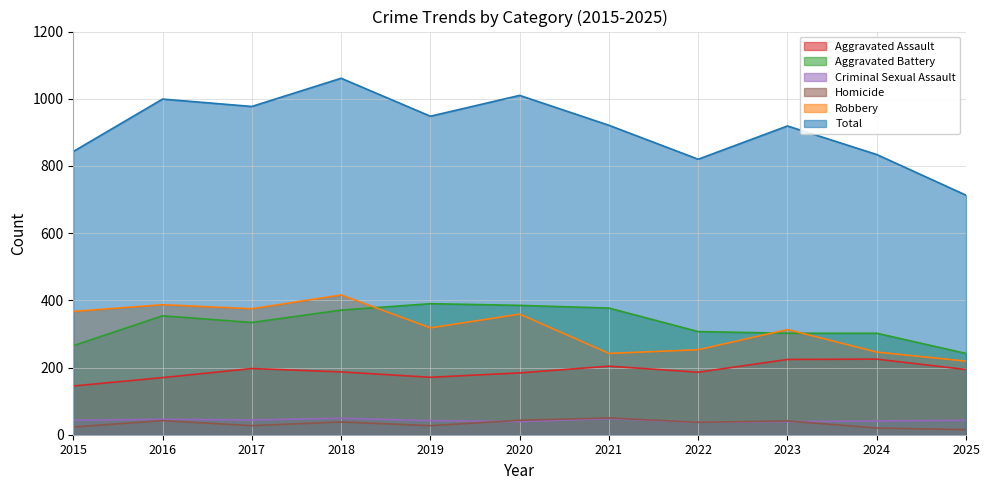

What are all the series names shown in the legend?

Aggravated Assault, Aggravated Battery, Criminal Sexual Assault, Homicide, Robbery, Total